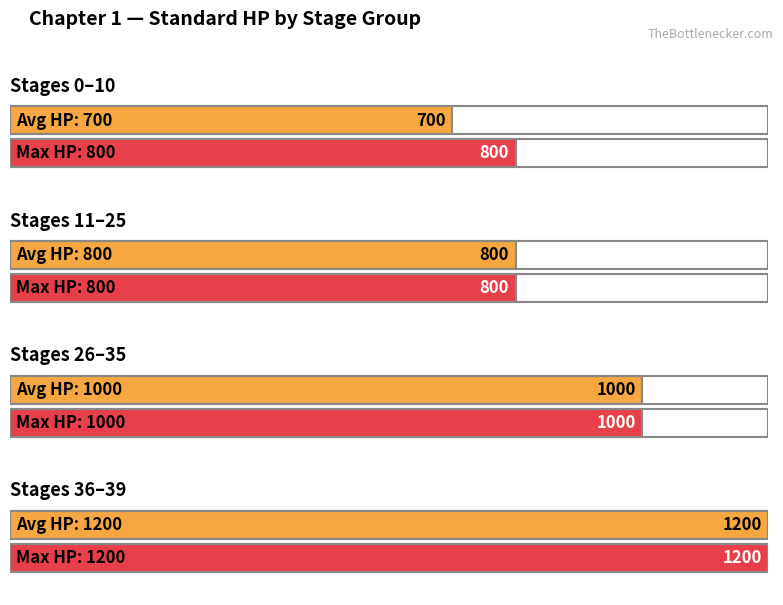

Does the chart contain any negative values?

No